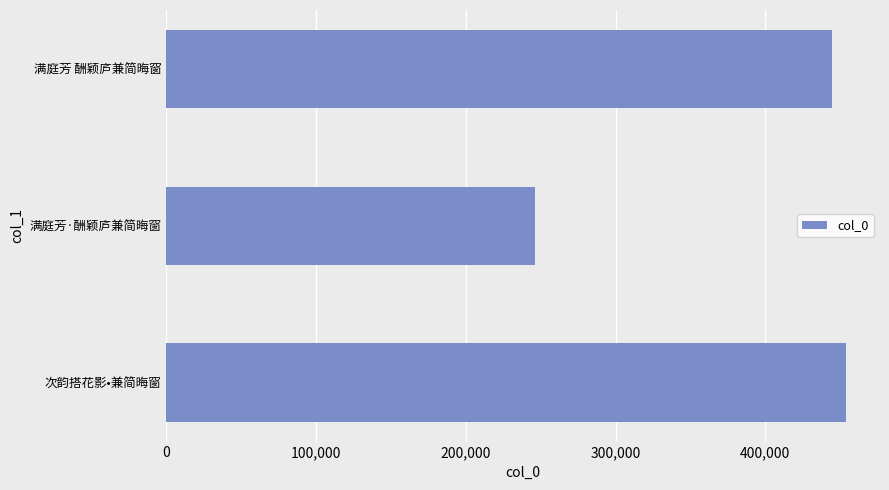

The chart shows a value of 648836 at 满庭芳 酬颖庐兼简晦窗. True or false?

False